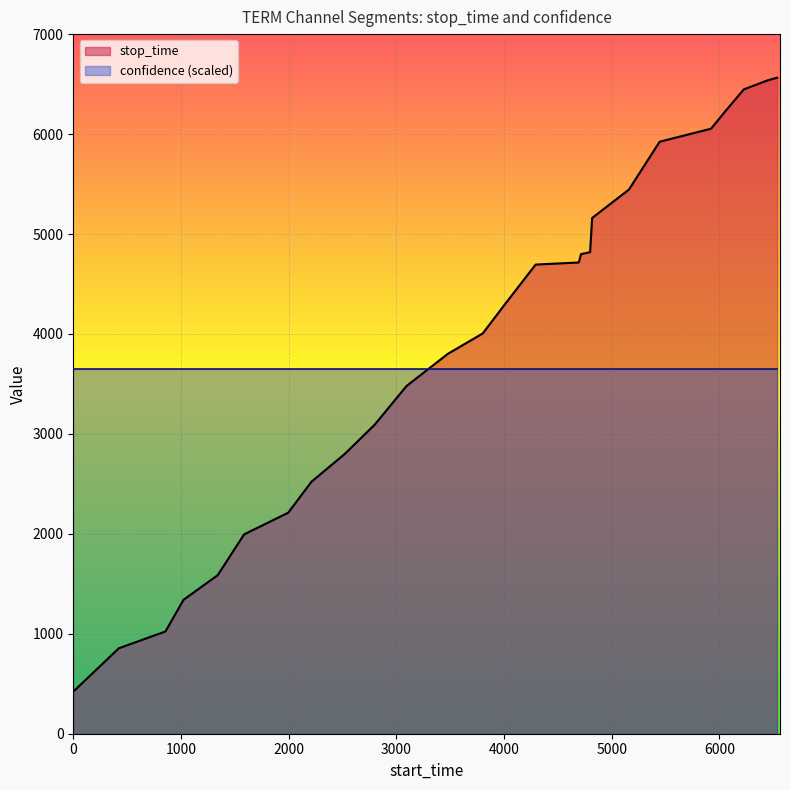

What is the difference between the maximum and minimum values?

6142